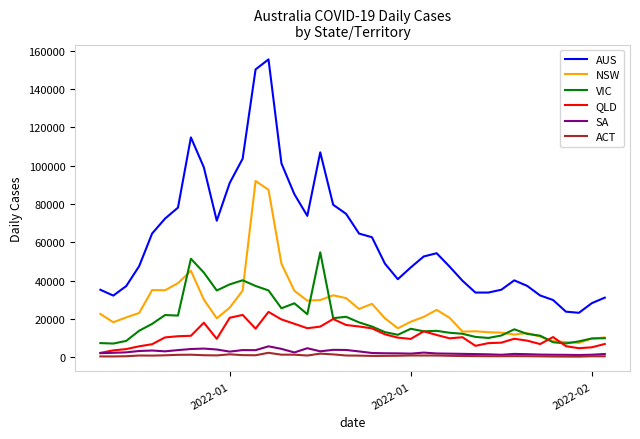

Which series has the largest range (max minus min)?

AUS